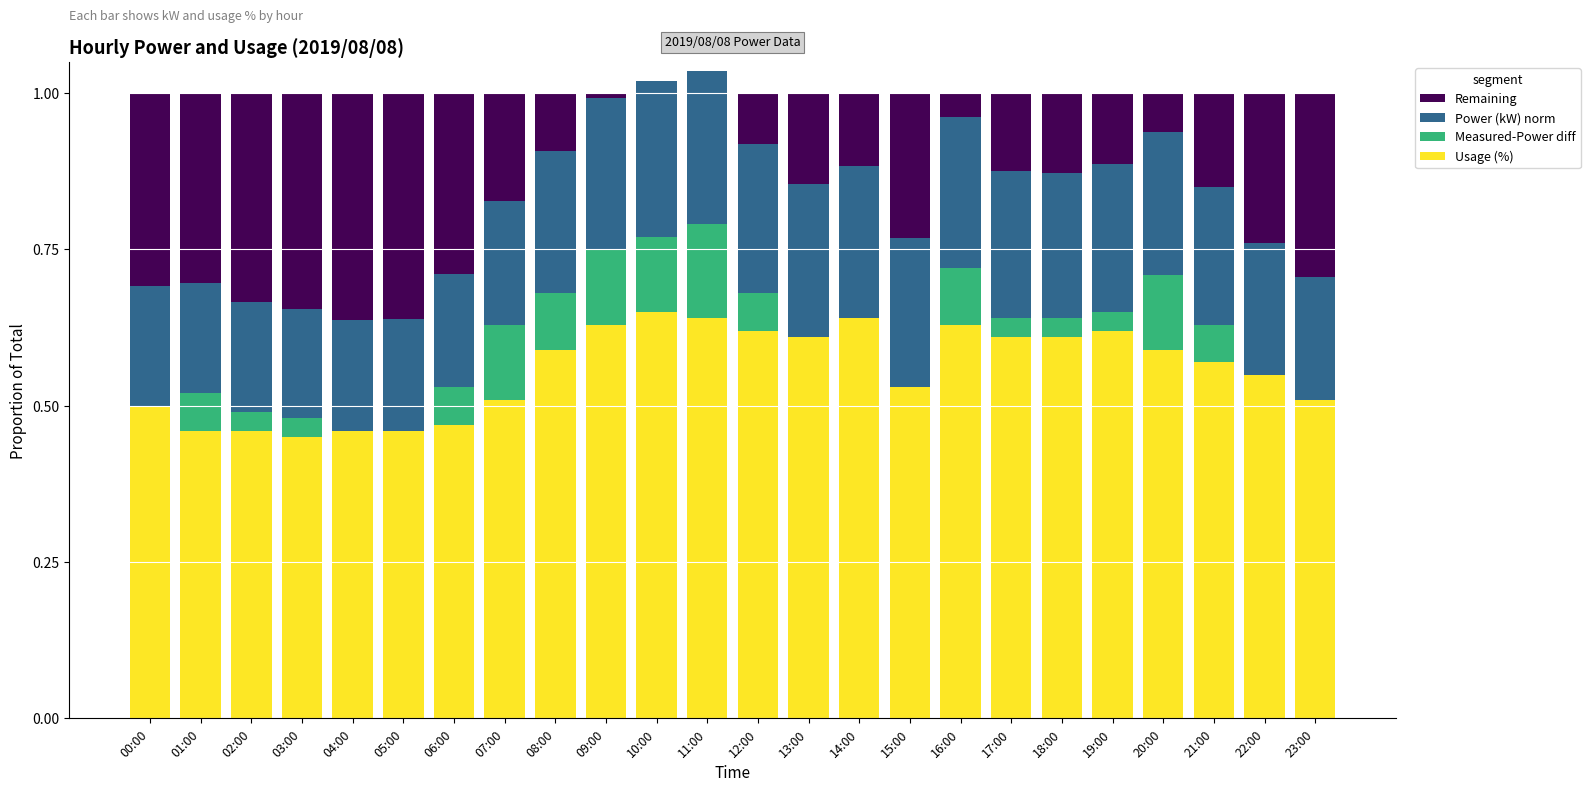

How many values in the Remaining series exceed 0?

22